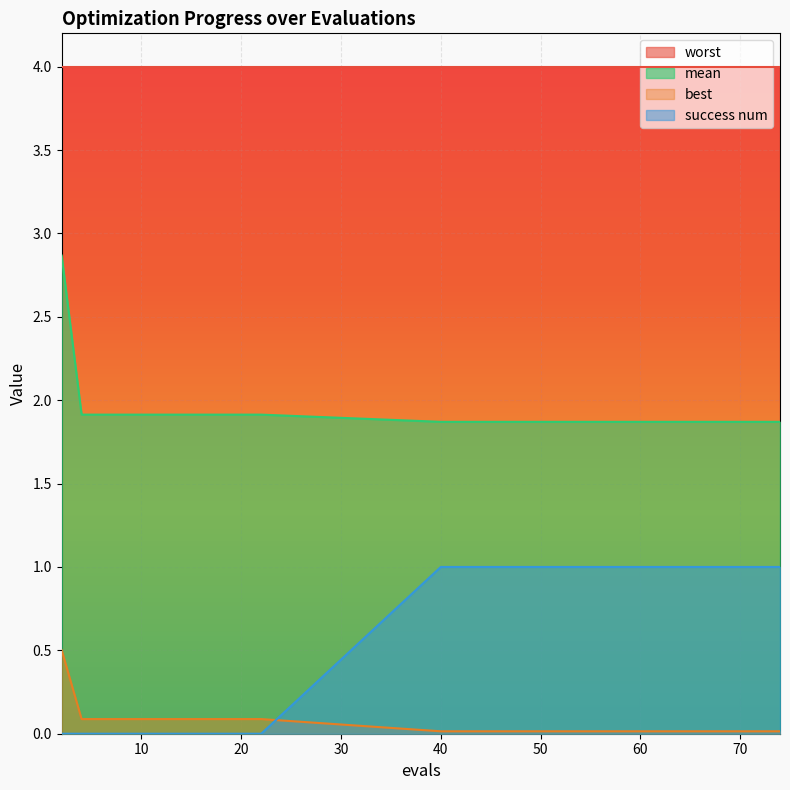

True or false: success num and mean cross at least once.

False